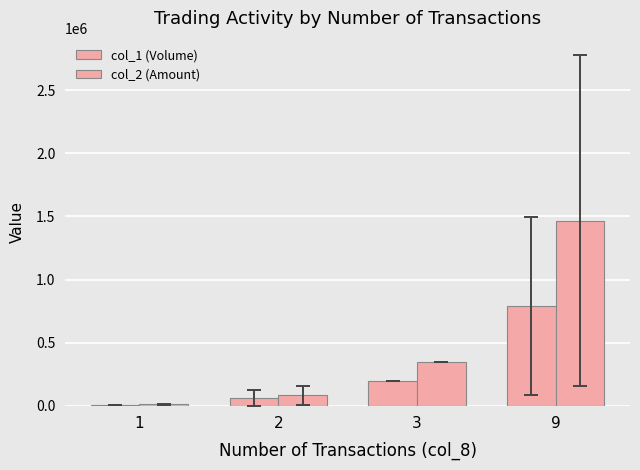

Does the chart contain stacked bars?

No